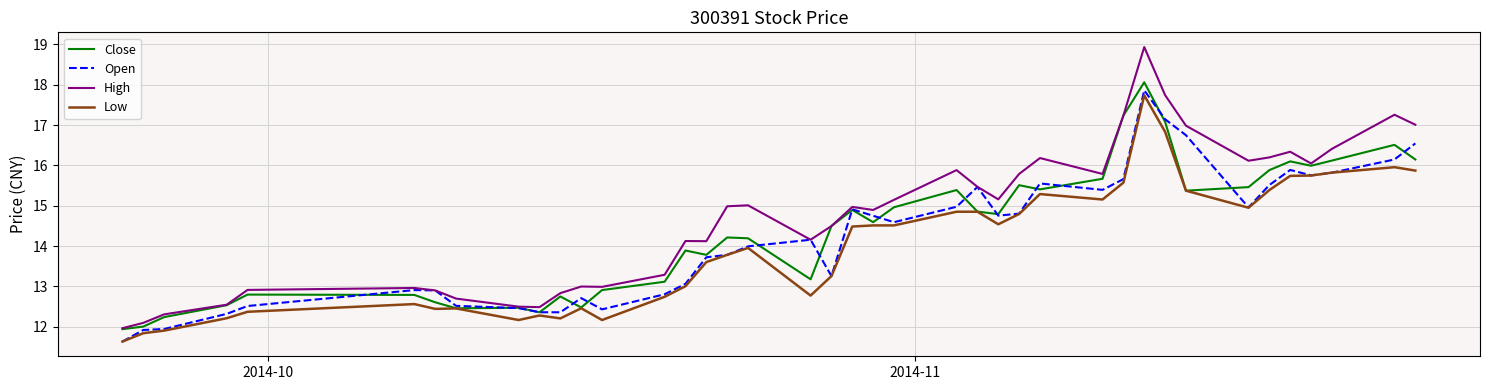

Rank the series by their average value, from highest to lowest.

High, Close, Open, Low